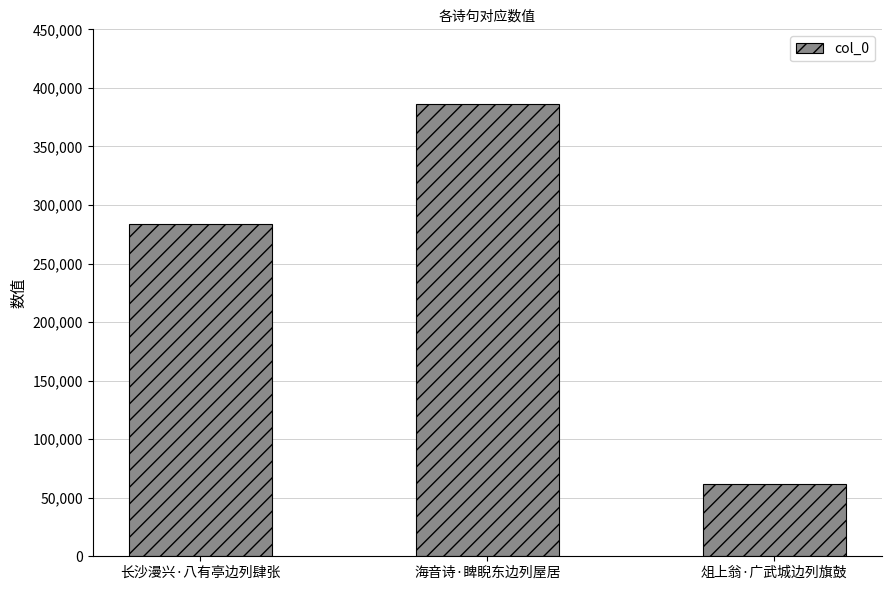

The value at 海音诗·睥睨东边列屋居 is 386234. True or false?

True